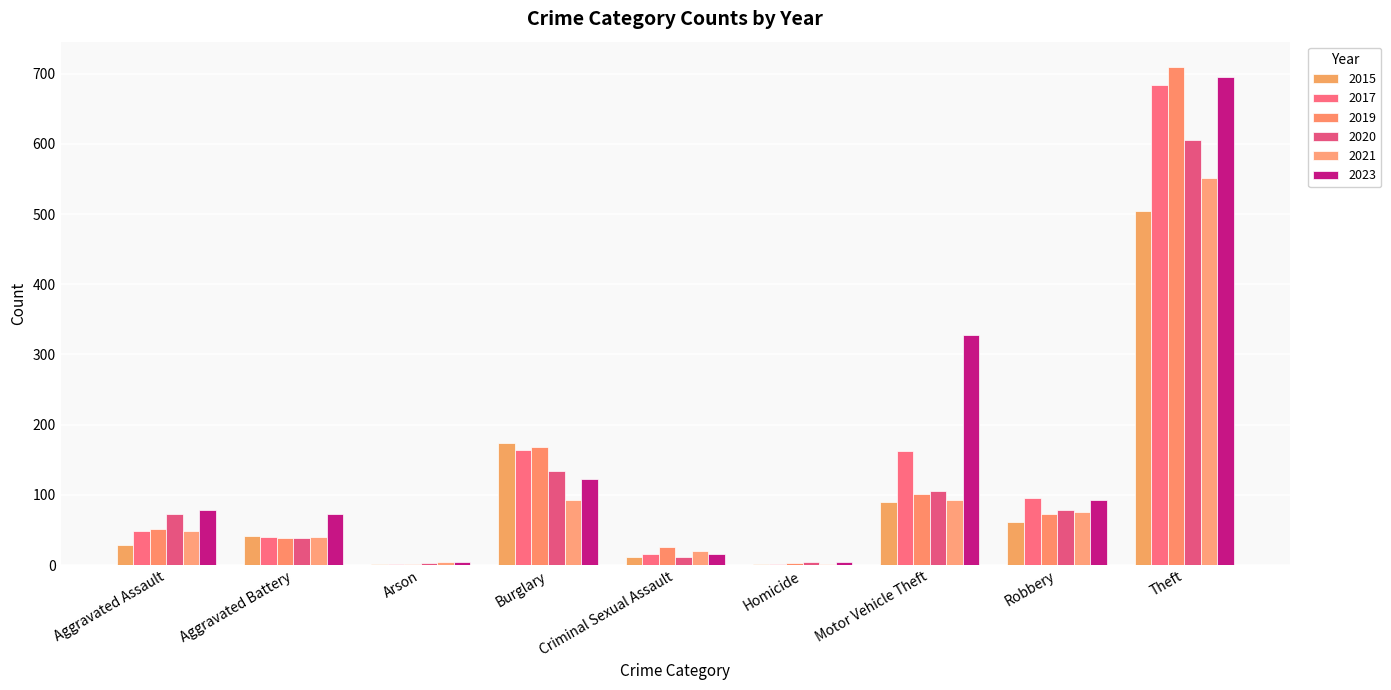

Between Aggravated Battery and Homicide, which series saw the biggest shift?

2023